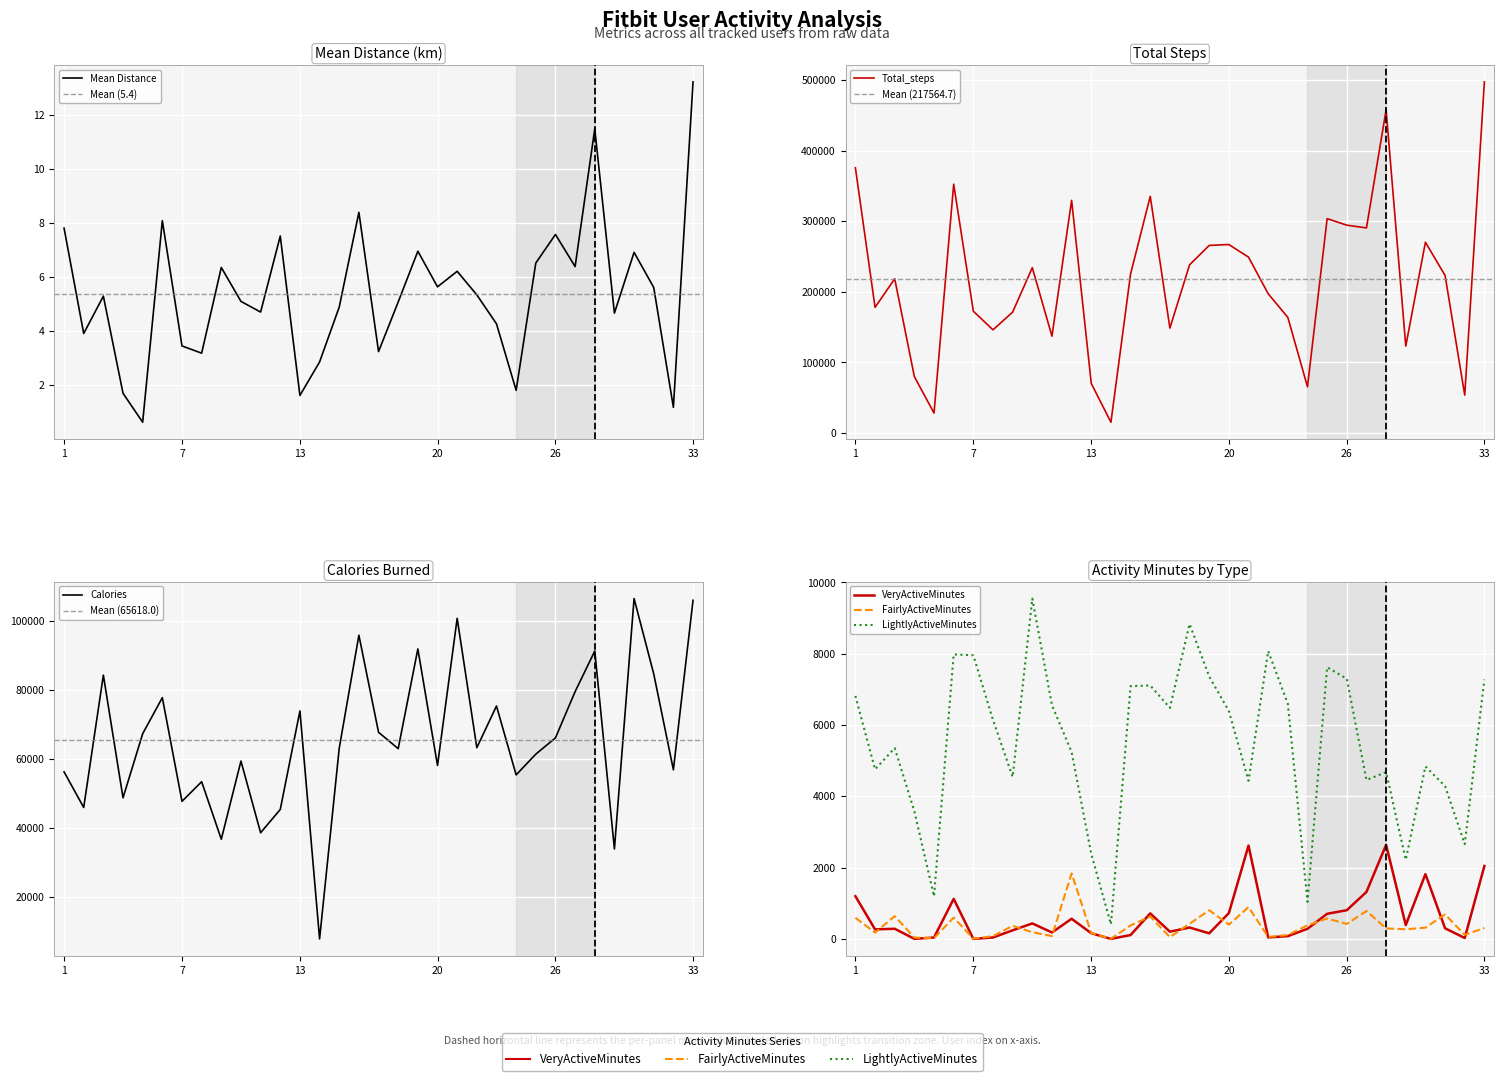

Is this an area chart (filled region under the line)?

No